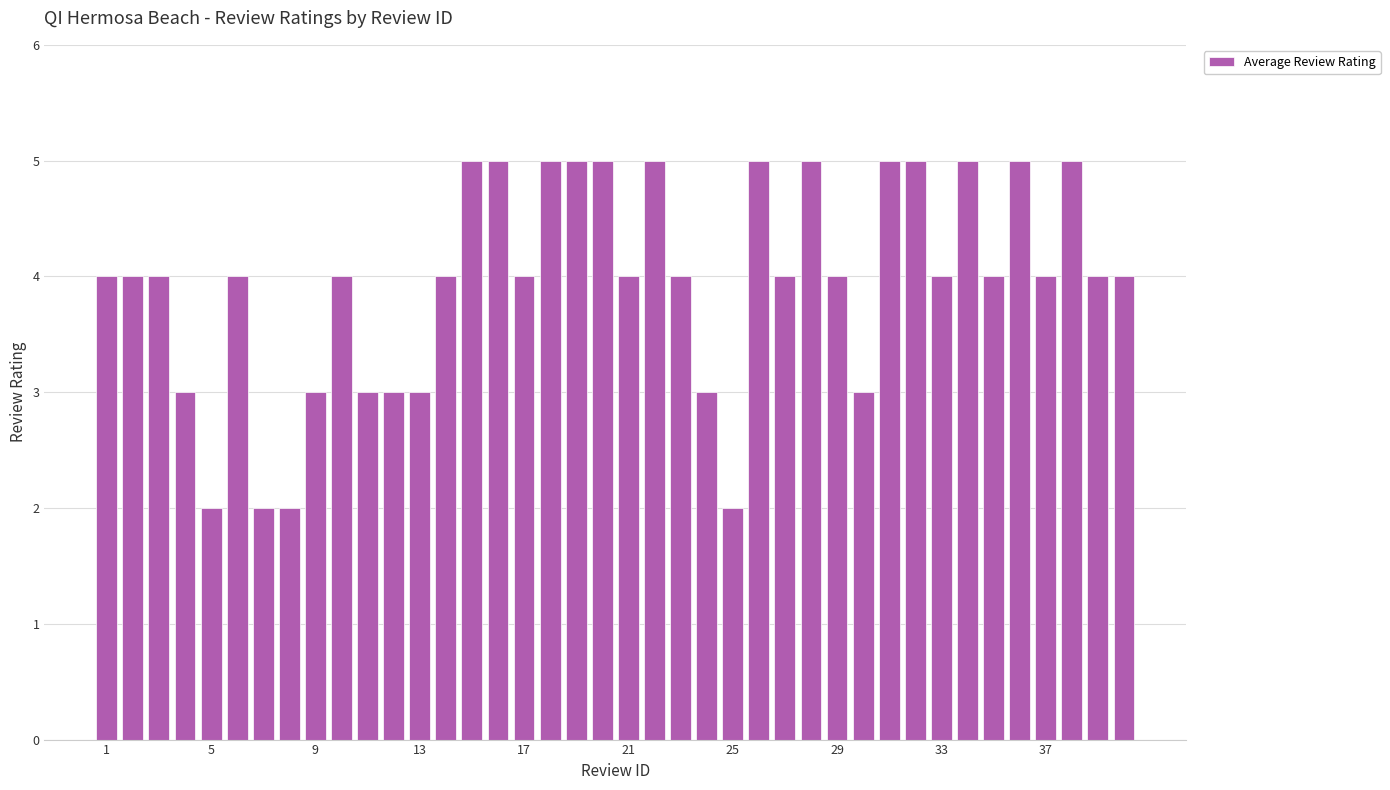

What is the value of the 24th bar from the left?

3